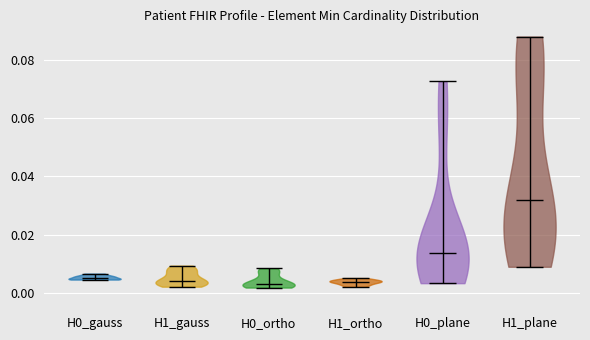

What is the highest point the violin for H0_ortho reaches on the y-axis? The values are not printed on the chart, so give them approximately, as read against the axis.

0.008